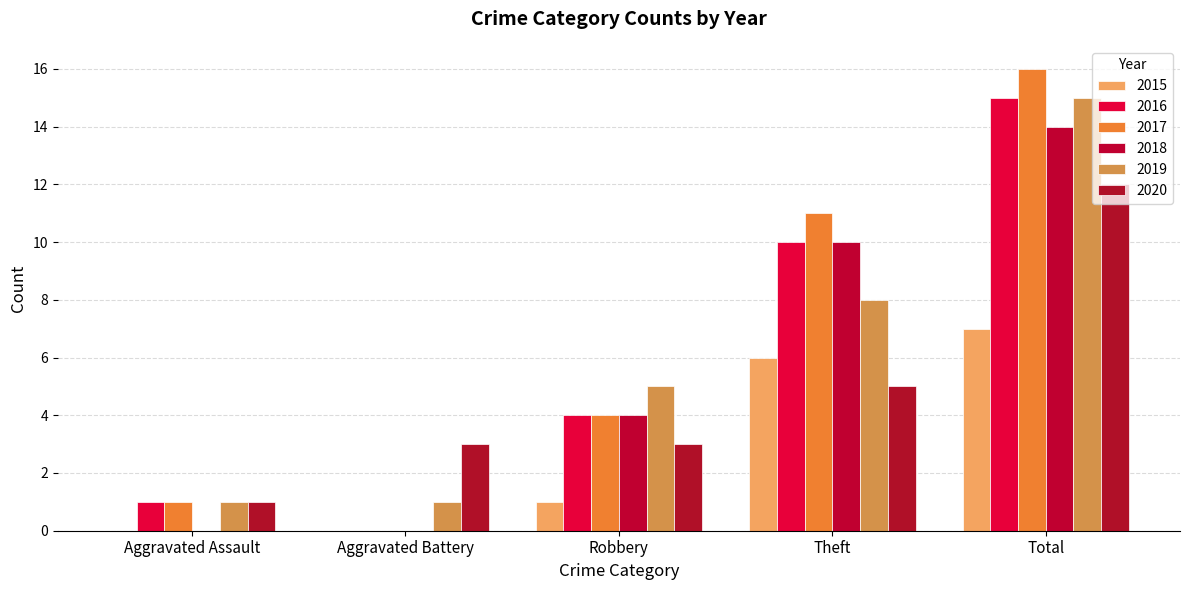

Which label corresponds to the largest value in the chart?

Total